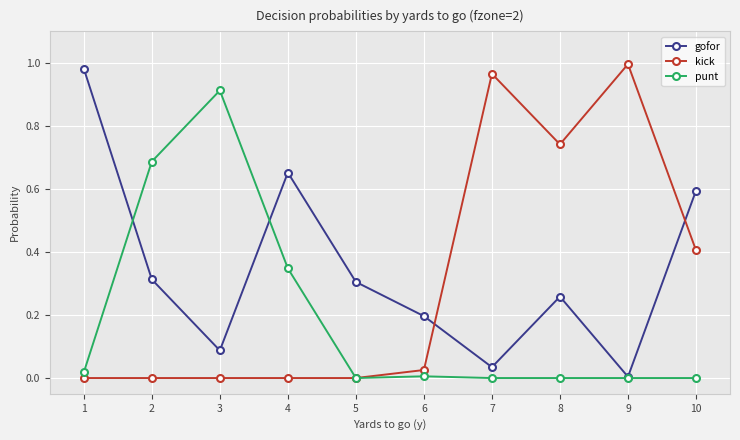

True or false: kick has a value of 0.0 at 1.

True